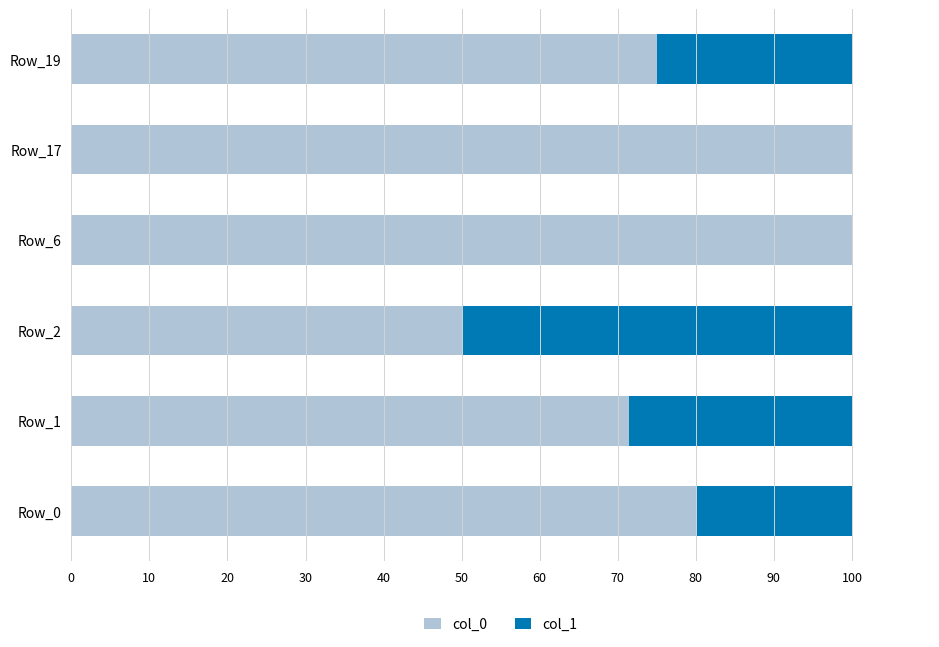

What is the total value across all series at Row_17?

100.0